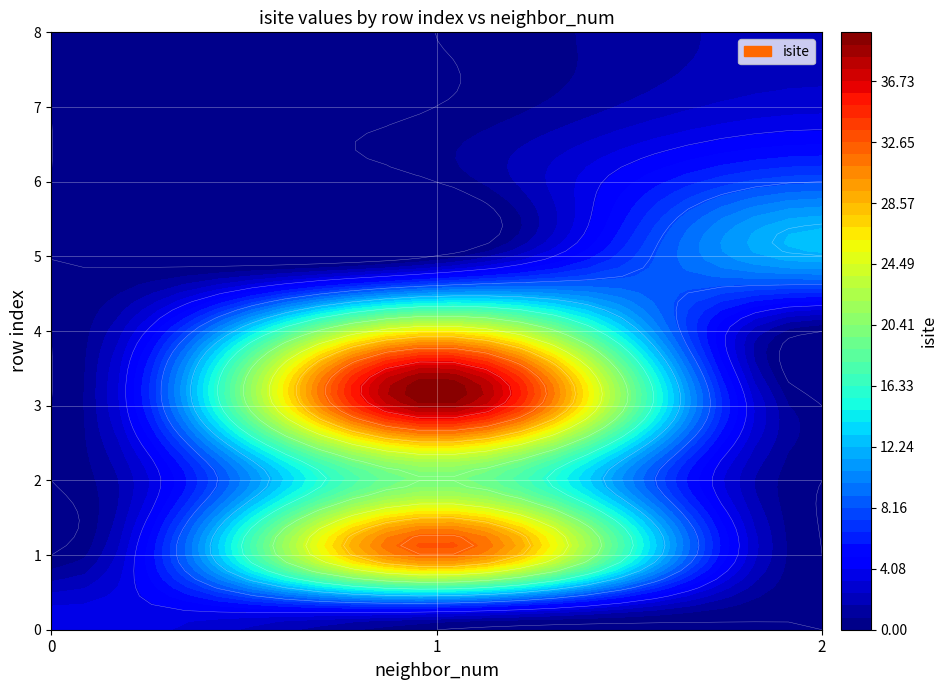

Rank the series by their maximum value, from lowest to highest.

r8, r7, r0, r6, r5, r2, r4, r1, r3